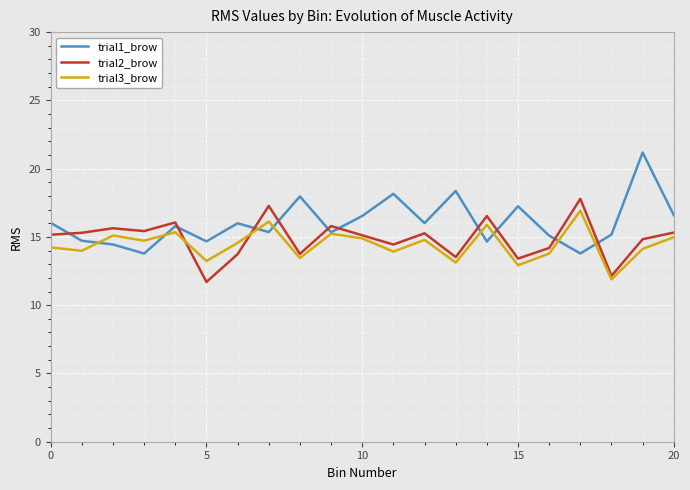

Which series ends up on top after the final intersection of trial2_brow and trial1_brow?

trial1_brow